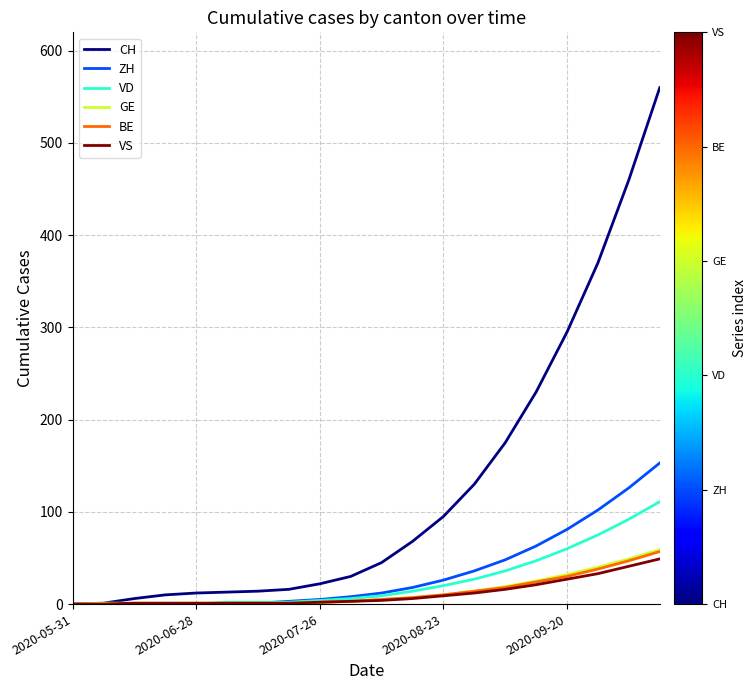

Which series has the largest total across all categories?

CH